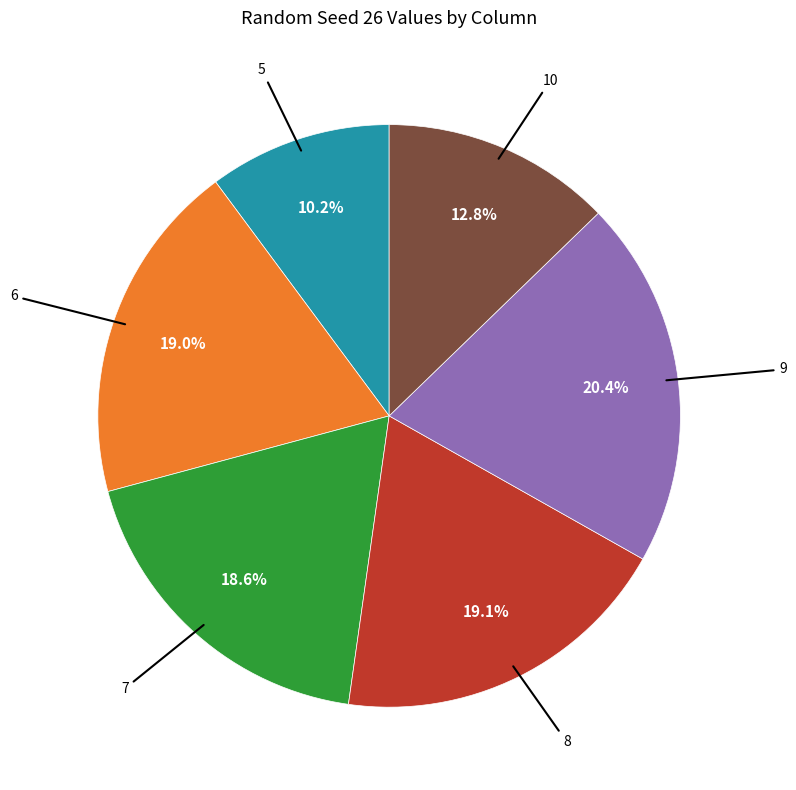

Does any single category account for the majority?

No